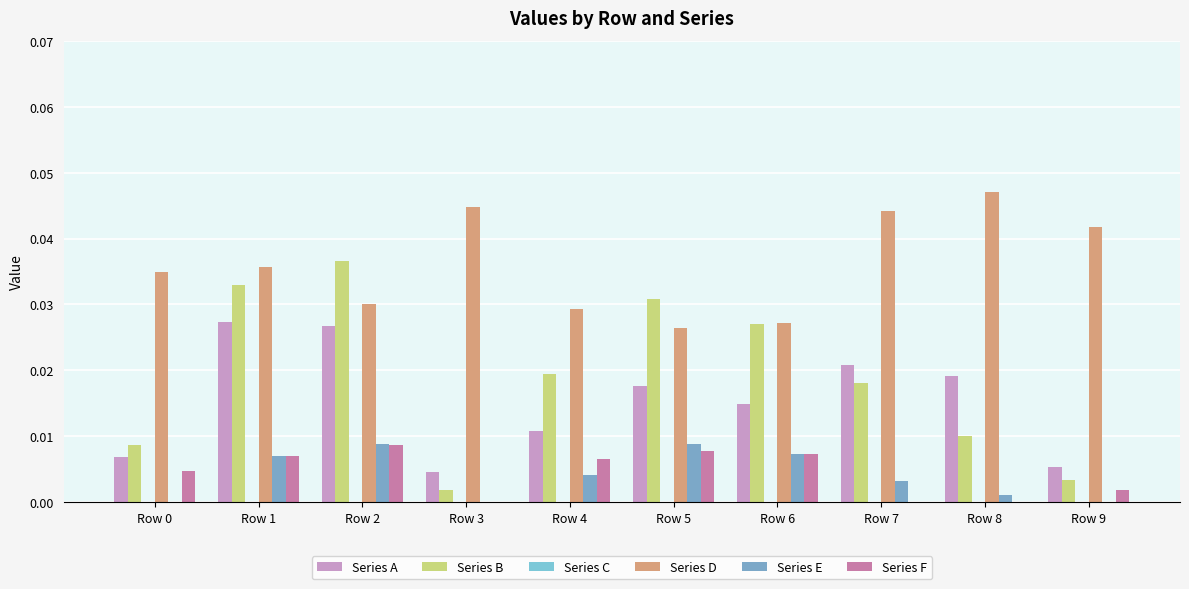

At which category is the sum across all series the highest?

Row 2